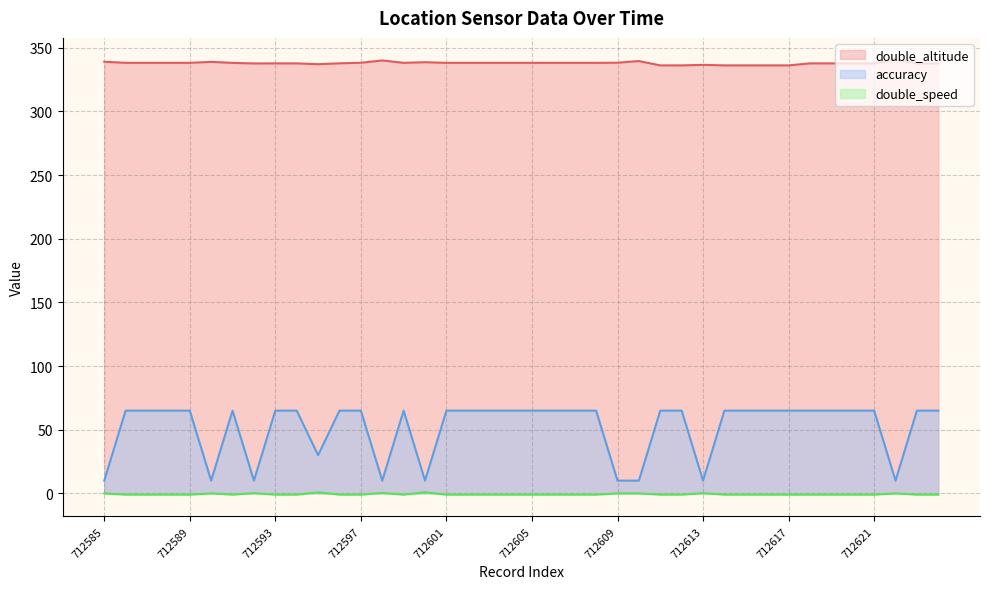

At which category is the sum across all series the highest?

712597